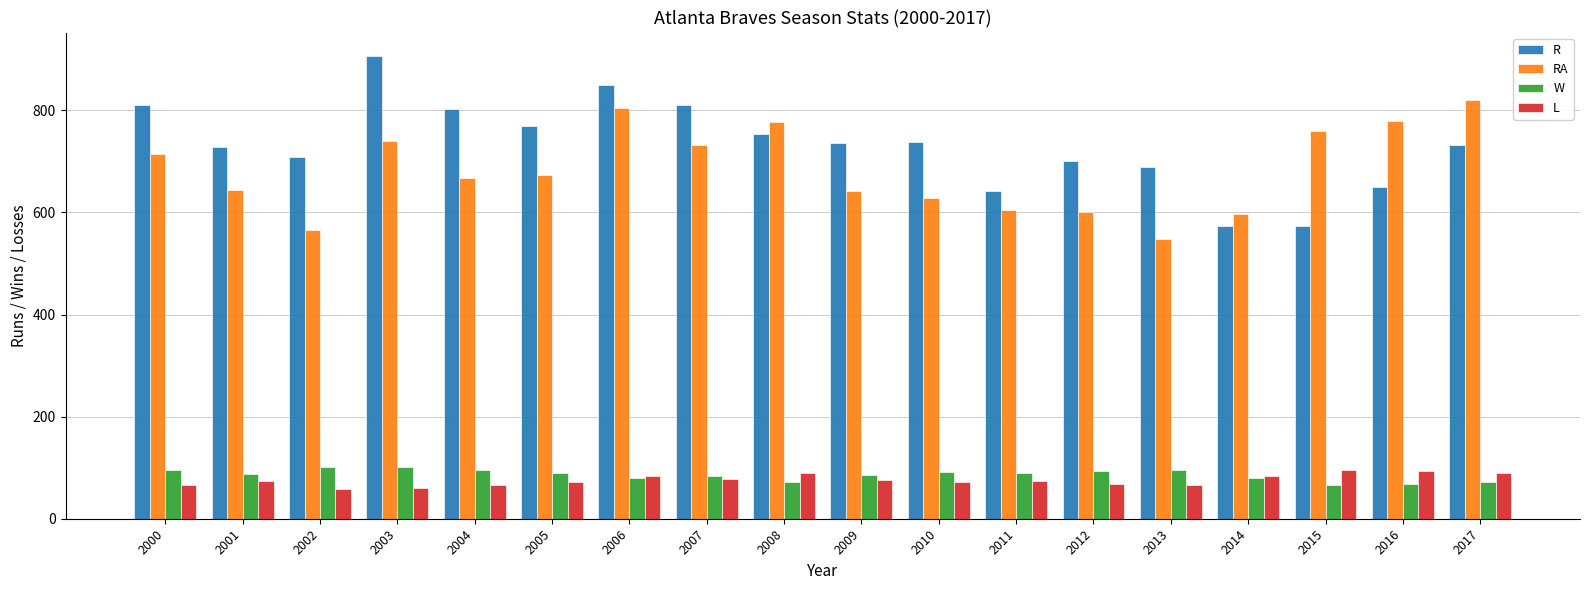

Count the number of data series in this chart.

4